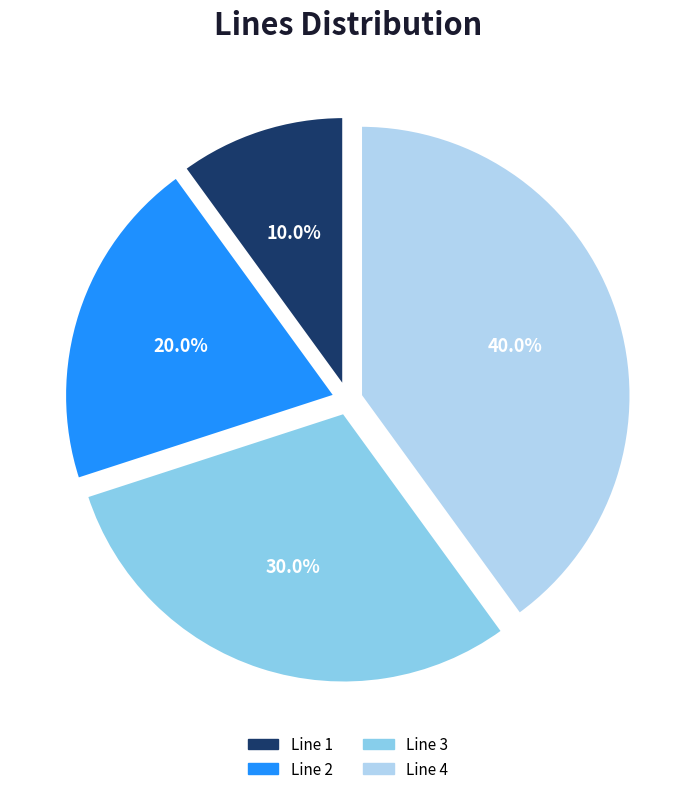

To the nearest percent, what is the difference between the largest and smallest slice percentages?

30%